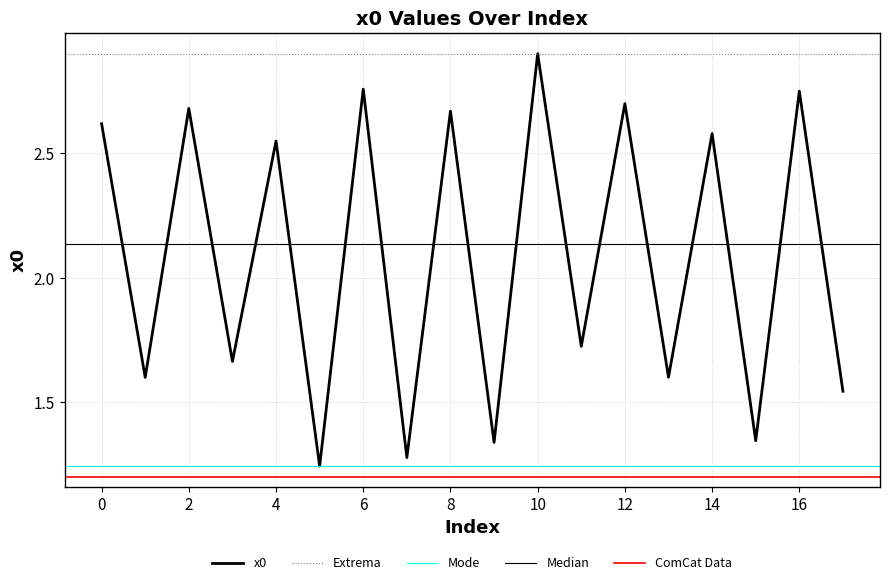

What is the sum of all values?

37.5